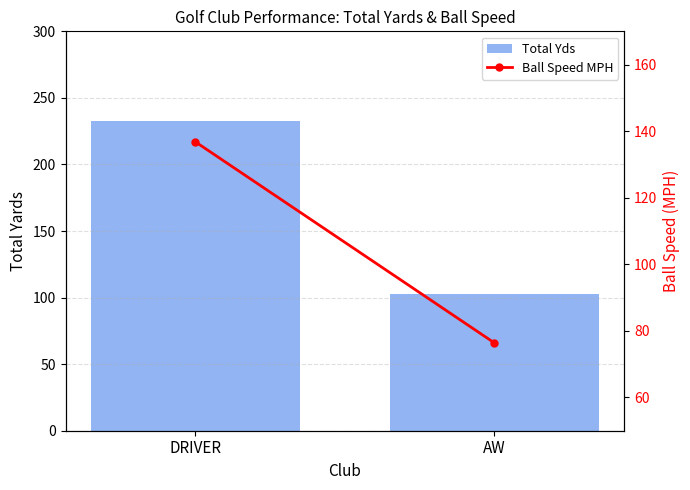

What is the sum of the Total Yds values at AW and DRIVER?

335.3